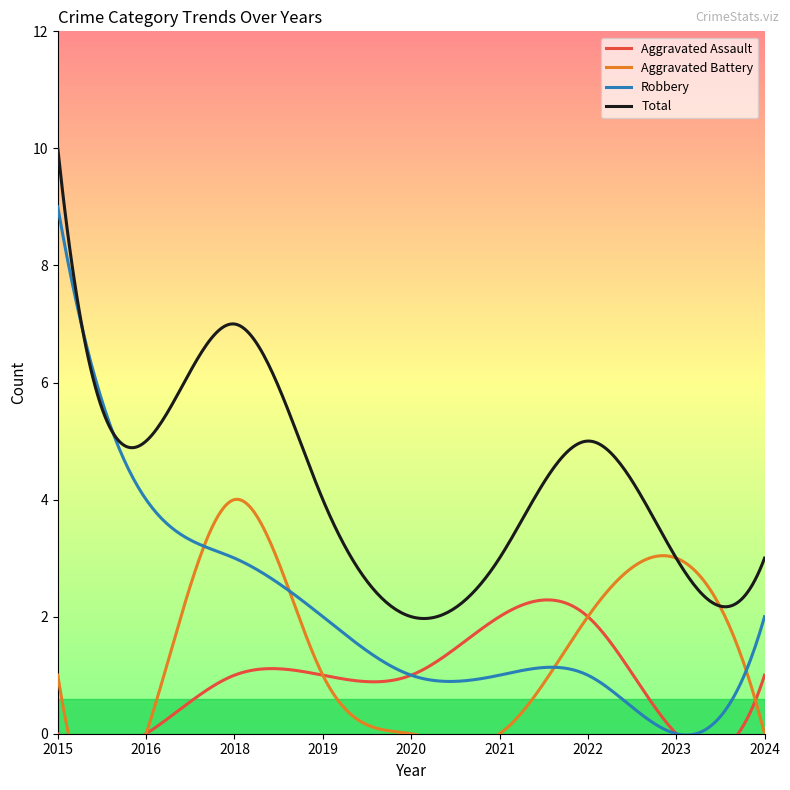

True or false: Aggravated Assault and Total intersect in this chart.

False